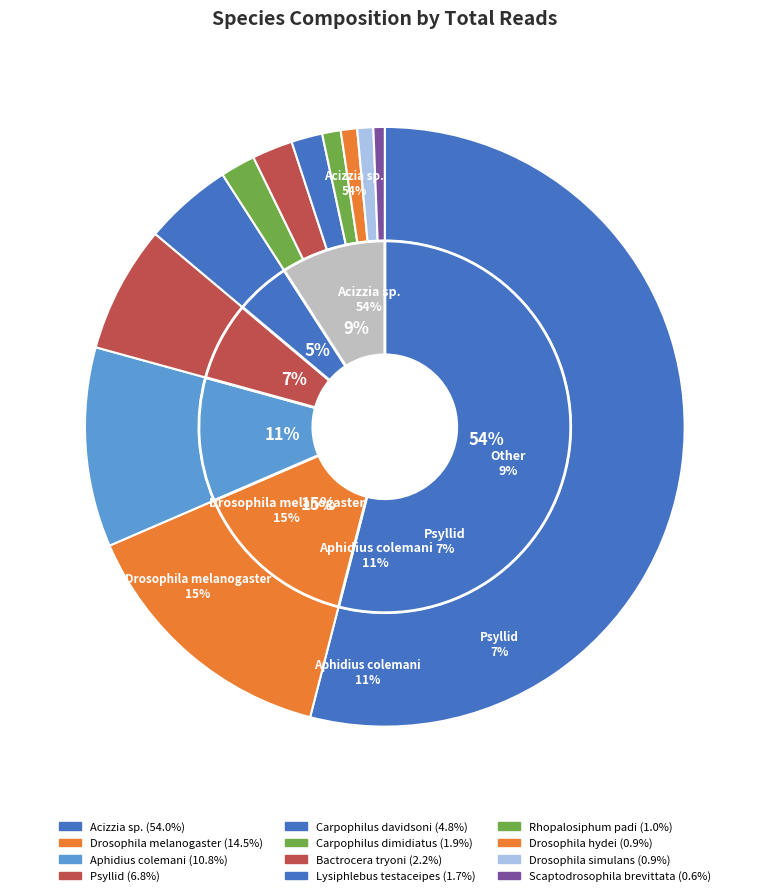

Do Drosophila simulans and Carpophilus davidsoni together represent more than half of the pie?

No